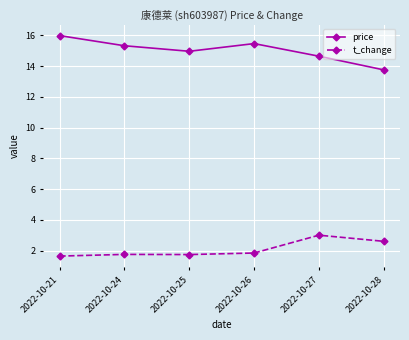

Does the chart display data point markers on the line(s)?

Yes